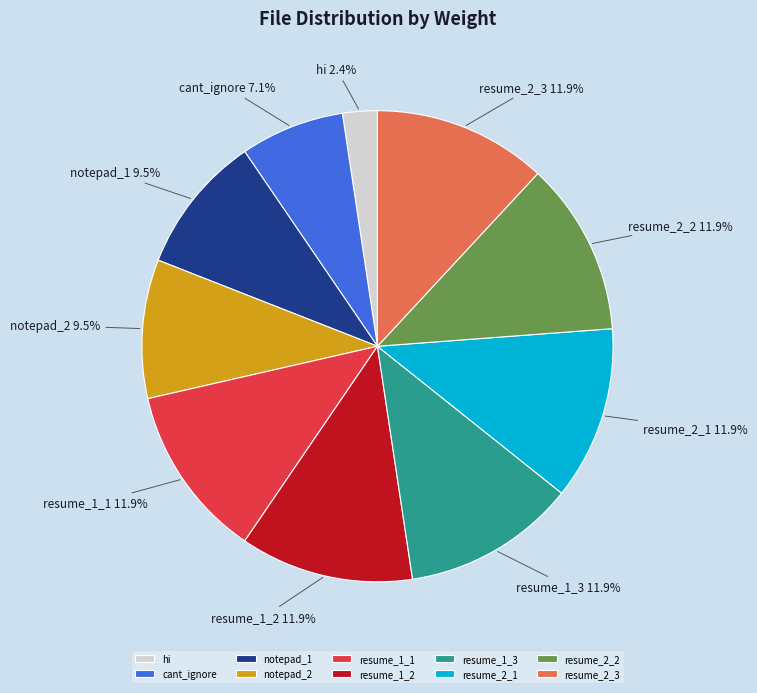

To the nearest percent, what portion does resume_1_3 represent?

12%